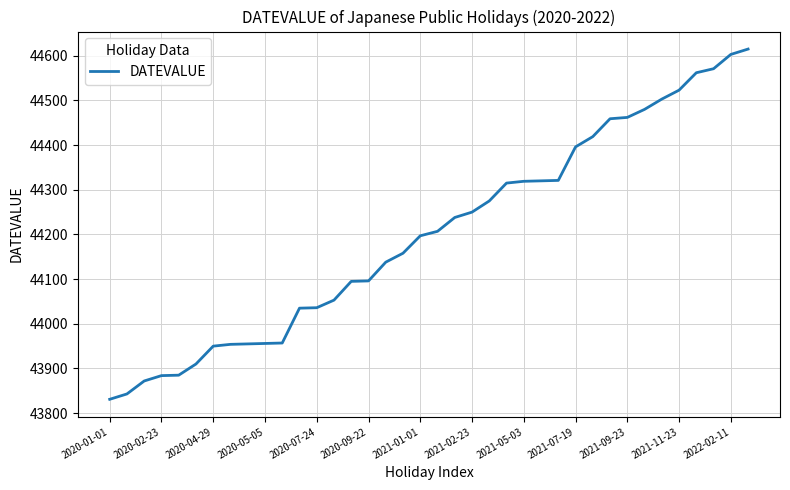

What is the average value?

44201